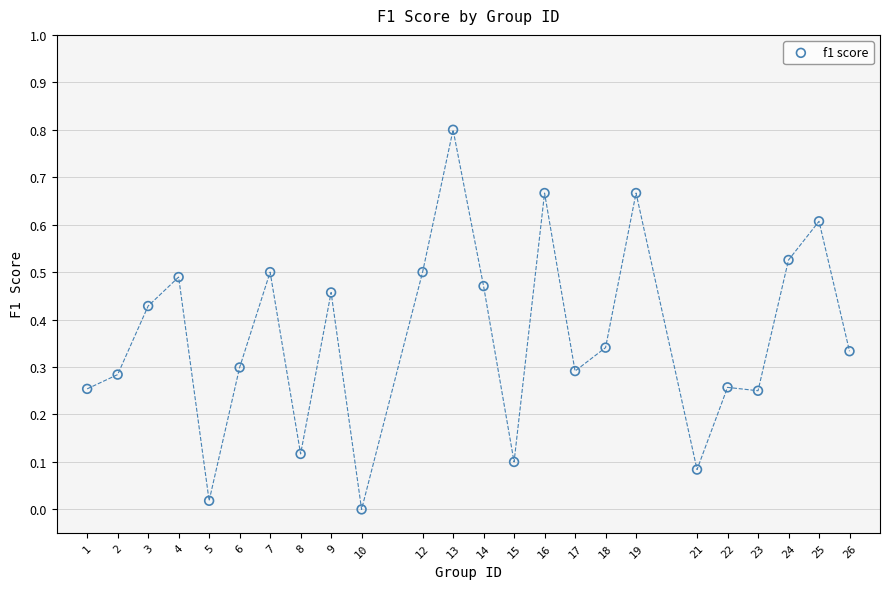

What is the range of X values (max minus min)?

25.0